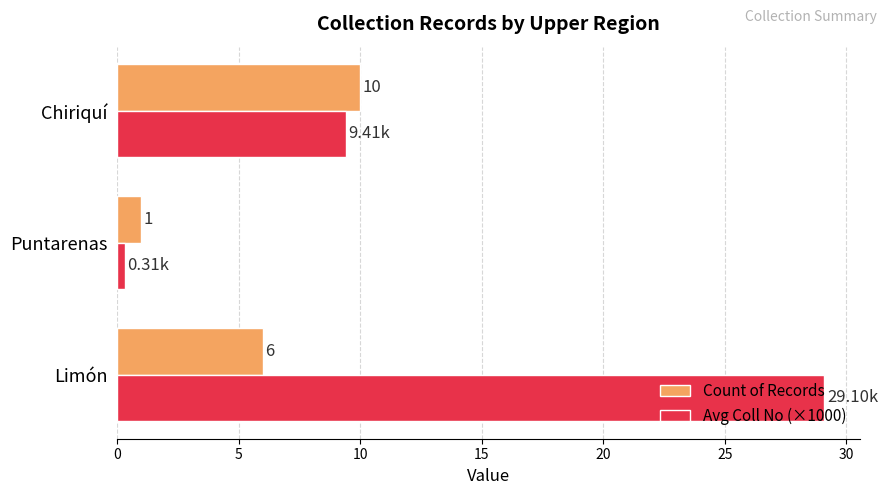

At which label is Avg Coll No (×1000) closest to 14?

Chiriquí